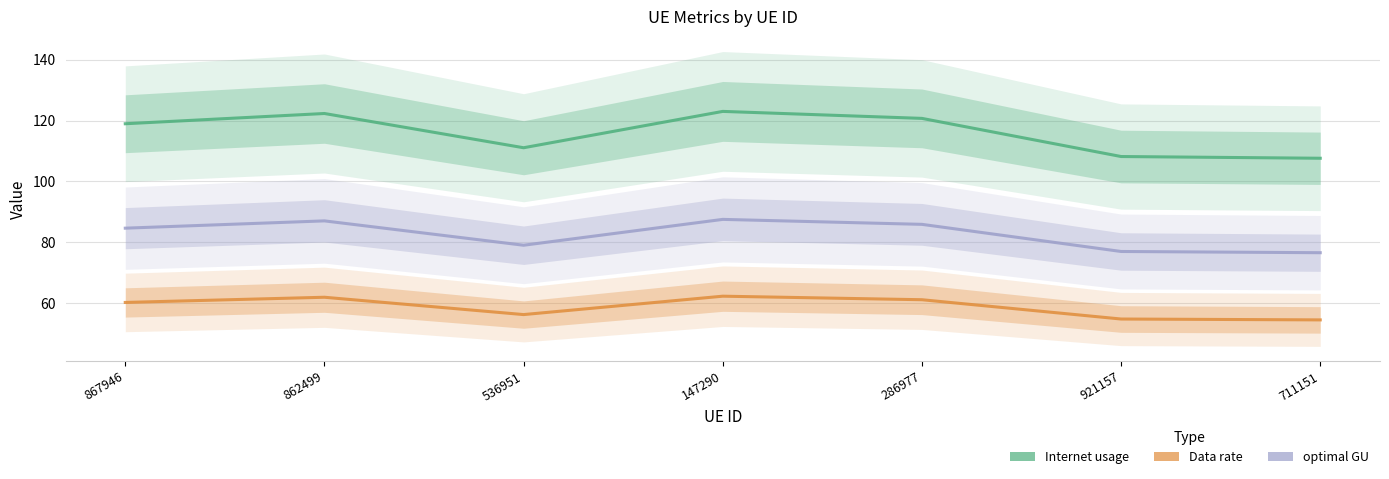

Which label corresponds to the largest value in the chart?

147290